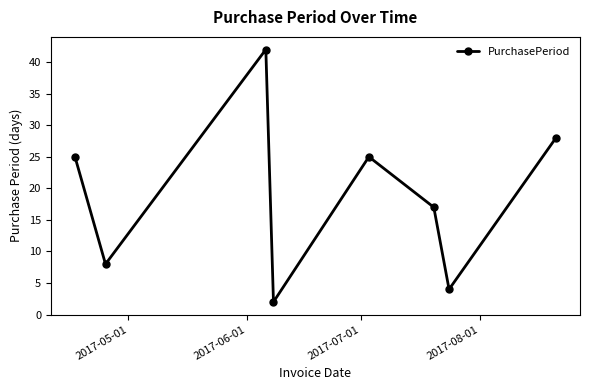

Reading right to left, transcribe all the data shown in this chart.

28	4	17	25	2	42	8	25